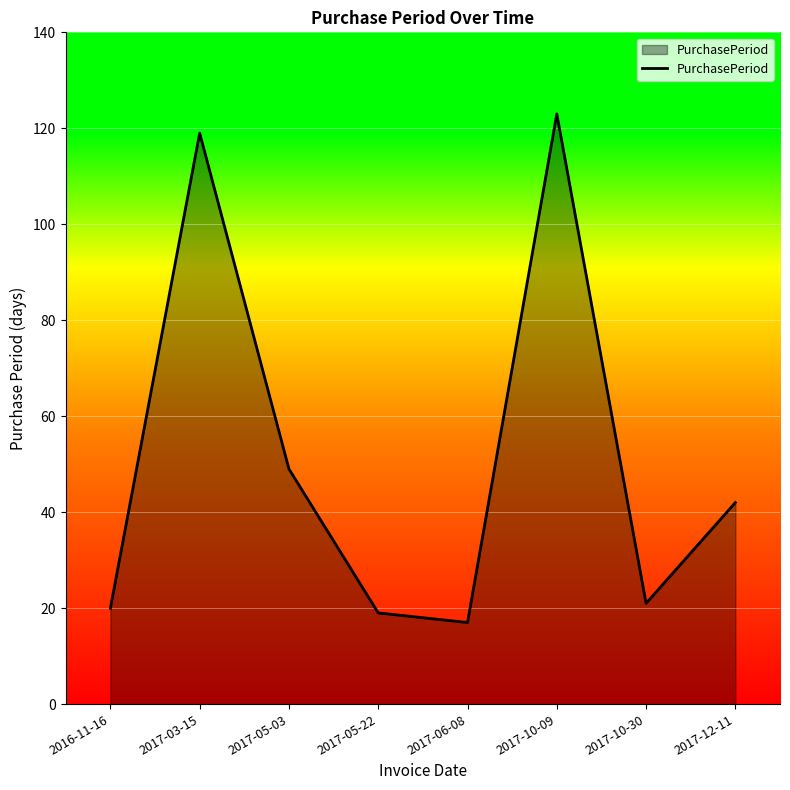

The chart shows a value of 20 at 2016-11-16. True or false?

True